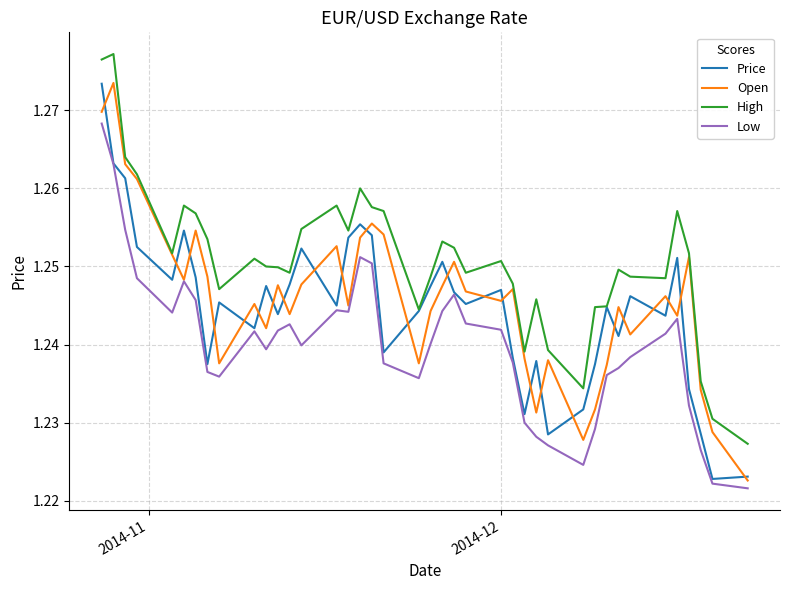

Which series has the largest total across all categories?

High